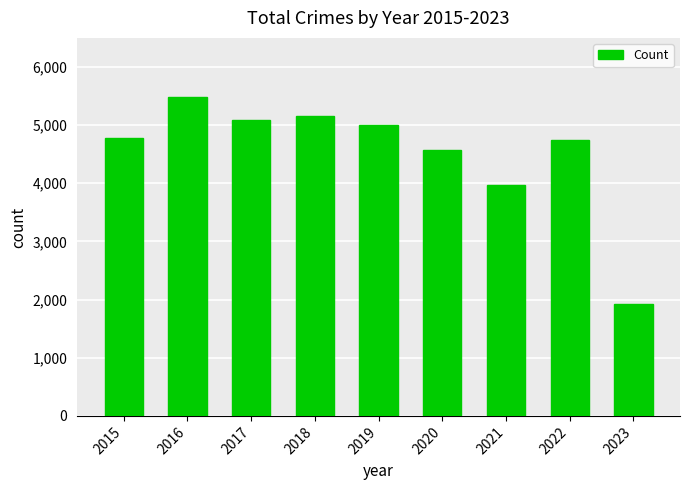

What is the maximum value shown in the chart?

5481